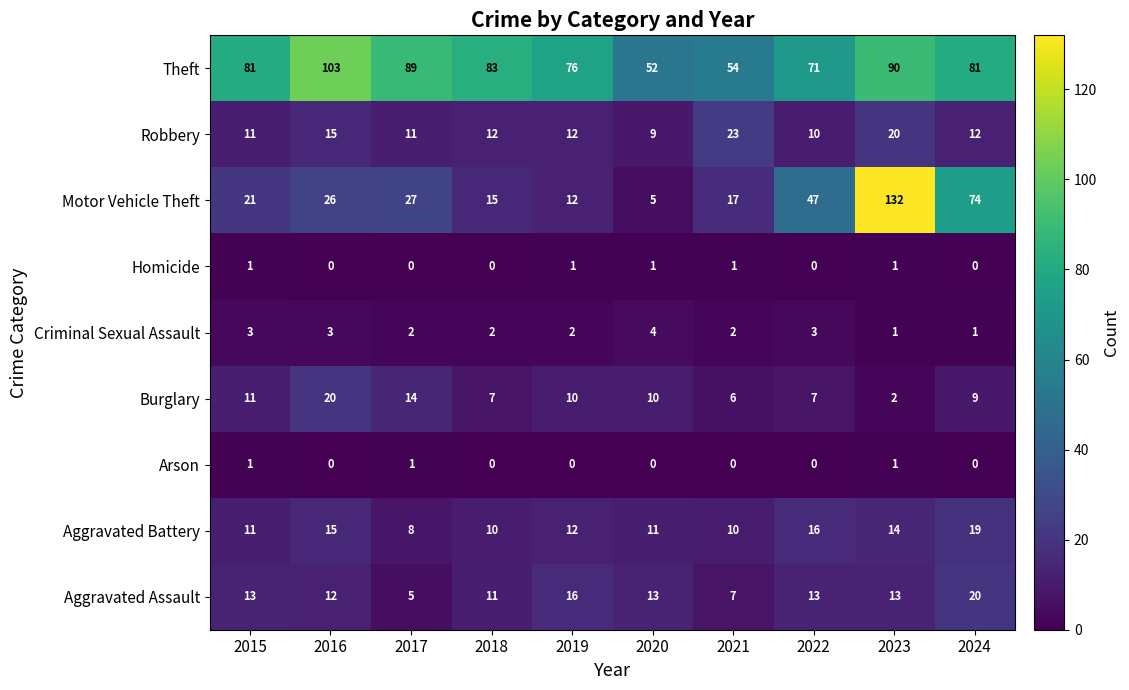

What is the average value of the Aggravated Battery series?

13